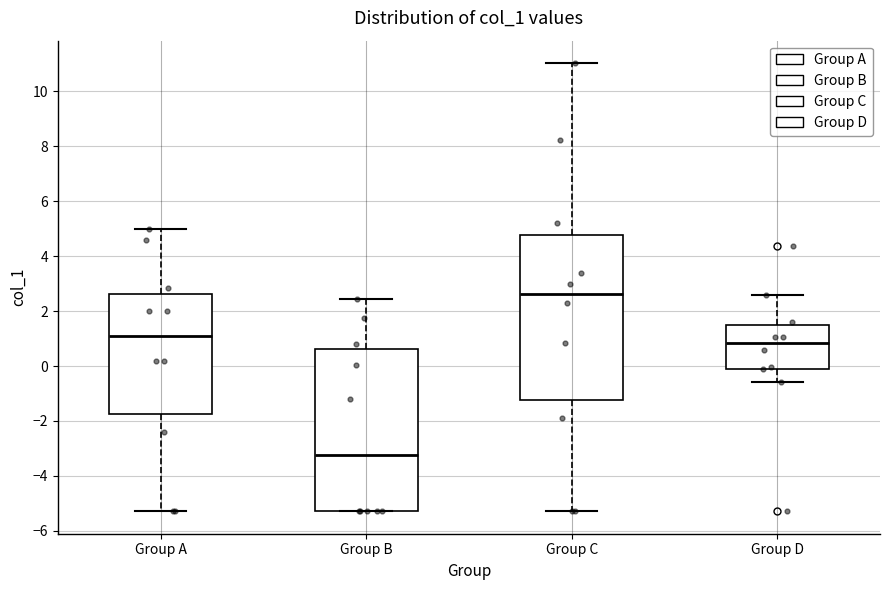

Reading left to right, read every box against the y-axis: the position of its median line, the range the box covers, and the ends of its whiskers. The values are not printed on the chart, so give them approximately, as read against the axis.

Group A: median 1.0, box -1.8 to 2.6, whiskers -5.2 to 5.0
Group B: median -3.2, box -5.2 to 0.6, whiskers -5.2 to 2.4
Group C: median 2.6, box -1.2 to 4.8, whiskers -5.2 to 11.0
Group D: median 0.8, box -0.2 to 1.4, whiskers -0.6 to 2.6